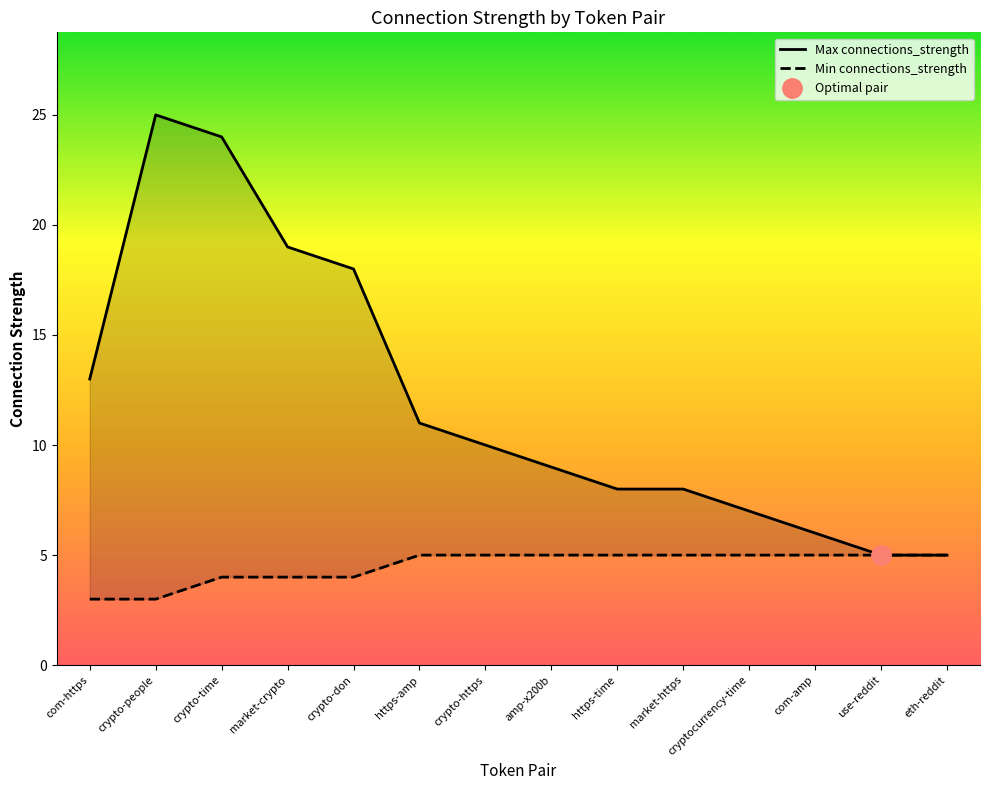

What position from the left is cryptocurrency-time?

11